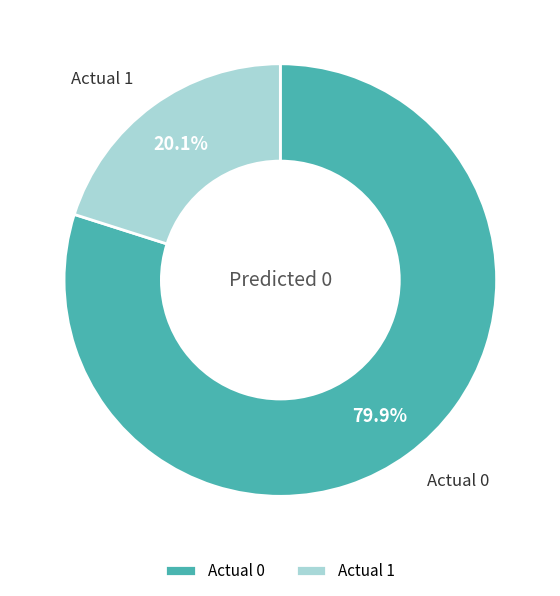

Is it true that Actual 1 is 13% of the pie?

False